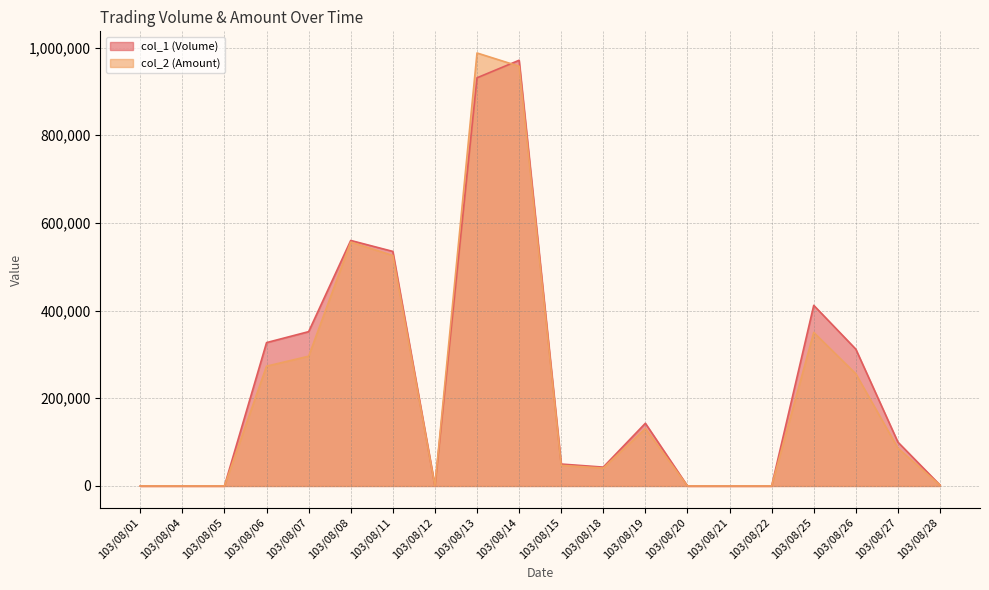

How many lines are shown in the chart?

2